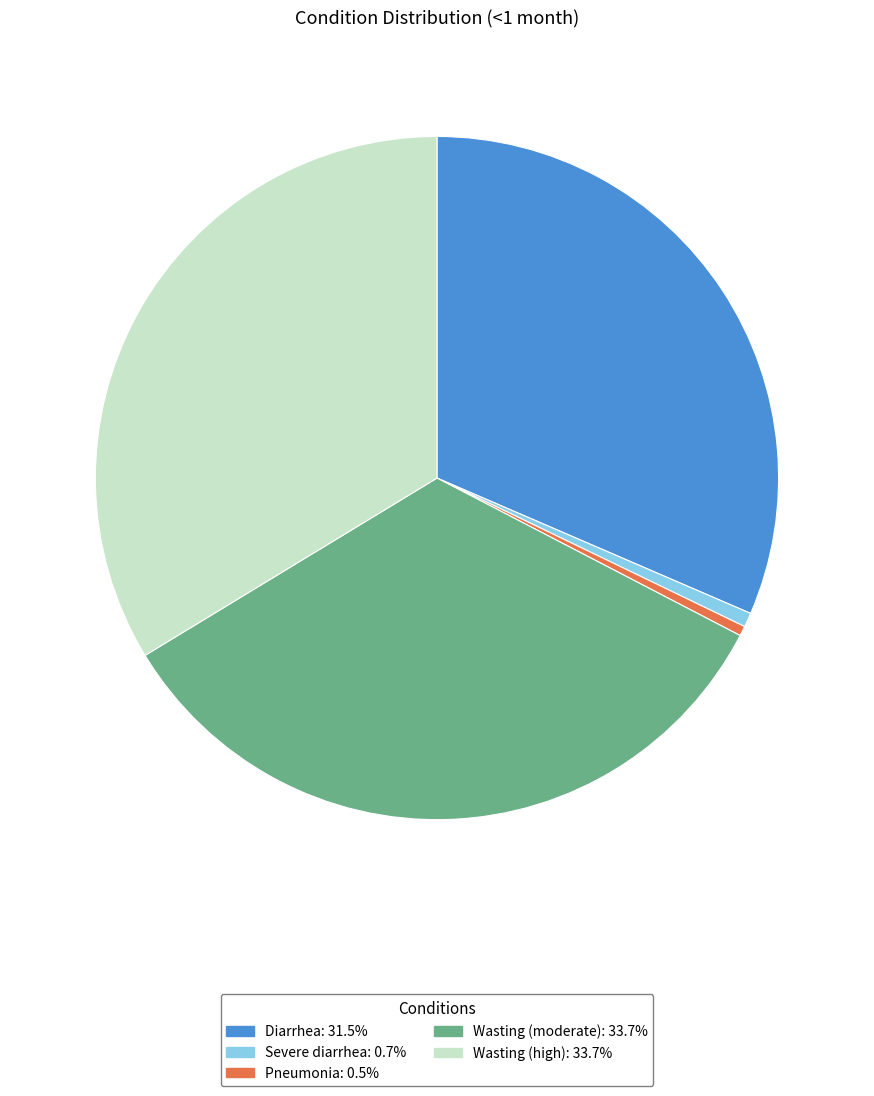

True or false: Wasting (high) accounts for 46% of the total.

False